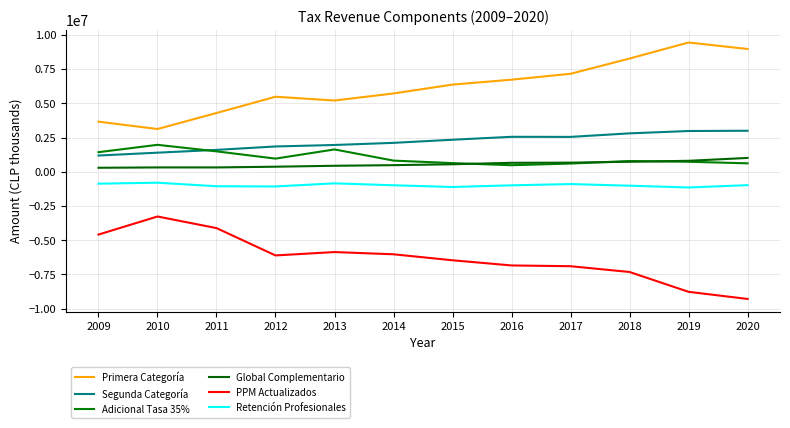

True or false: PPM Actualizados and Retención Profesionales cross at least once.

False